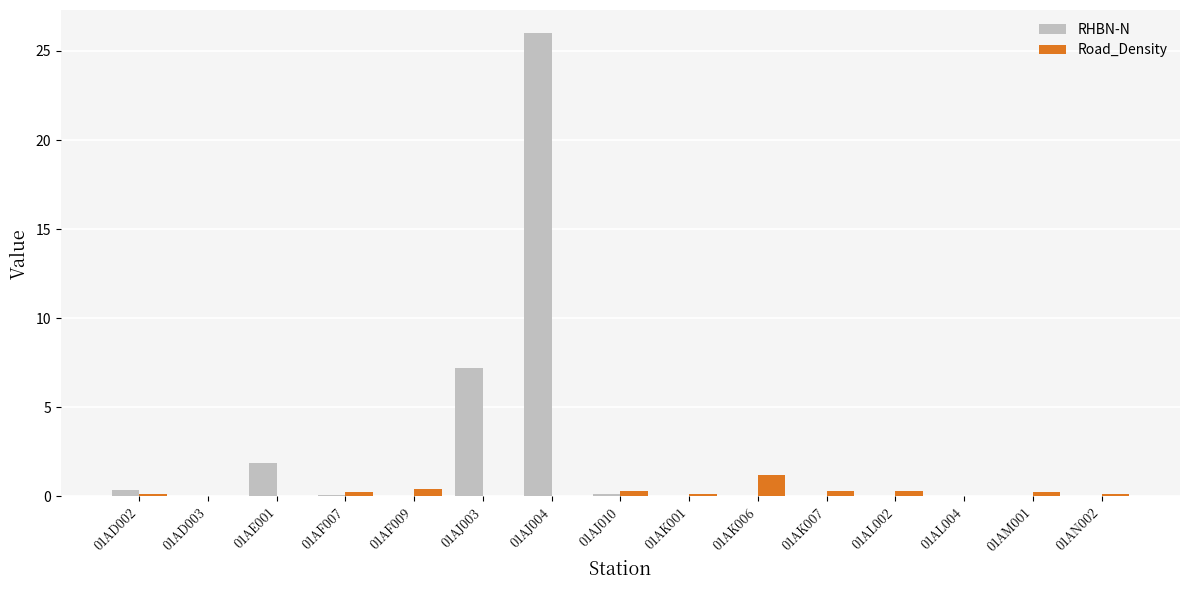

Which series has the largest range (max minus min)?

RHBN-N